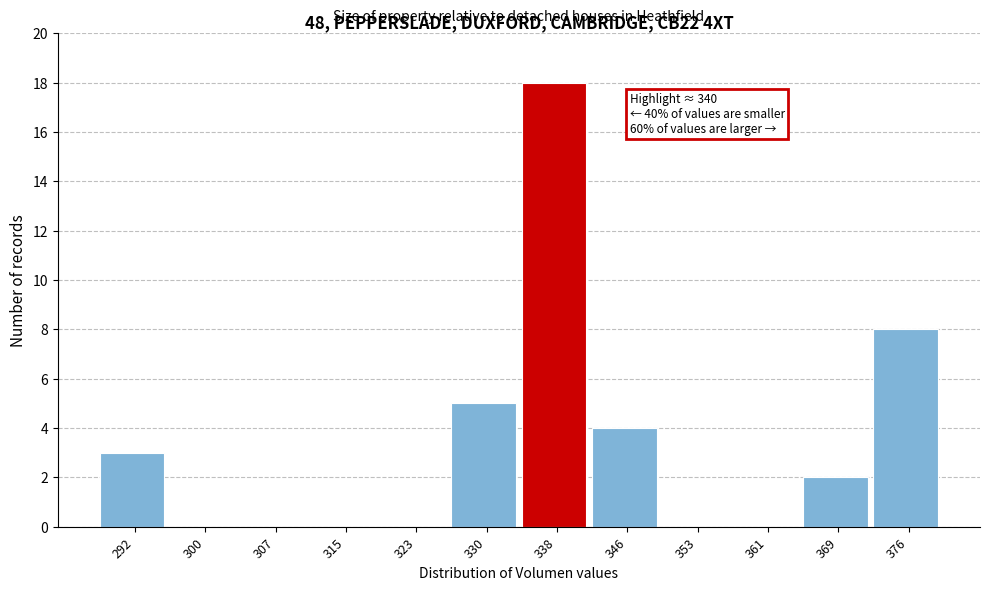

Over which range of the x-axis is the bar tallest?

334 to 342